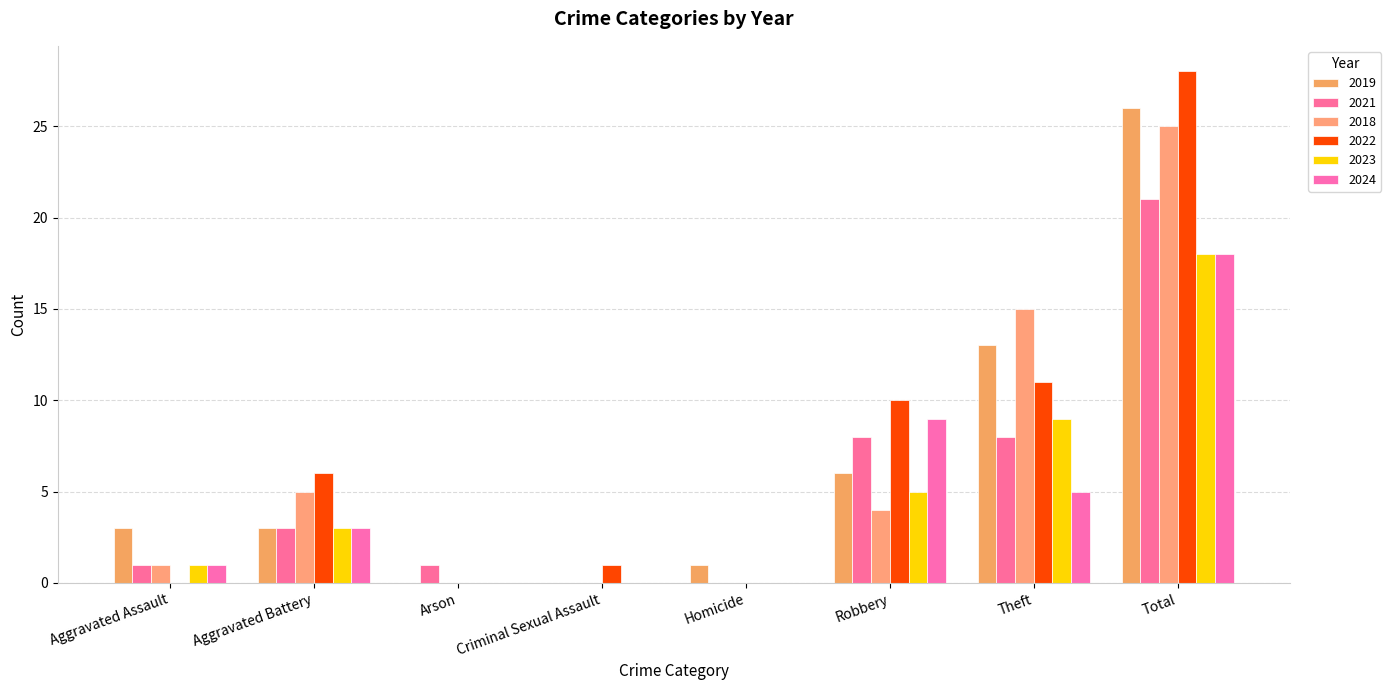

What is the sum of all 2018 values?

50